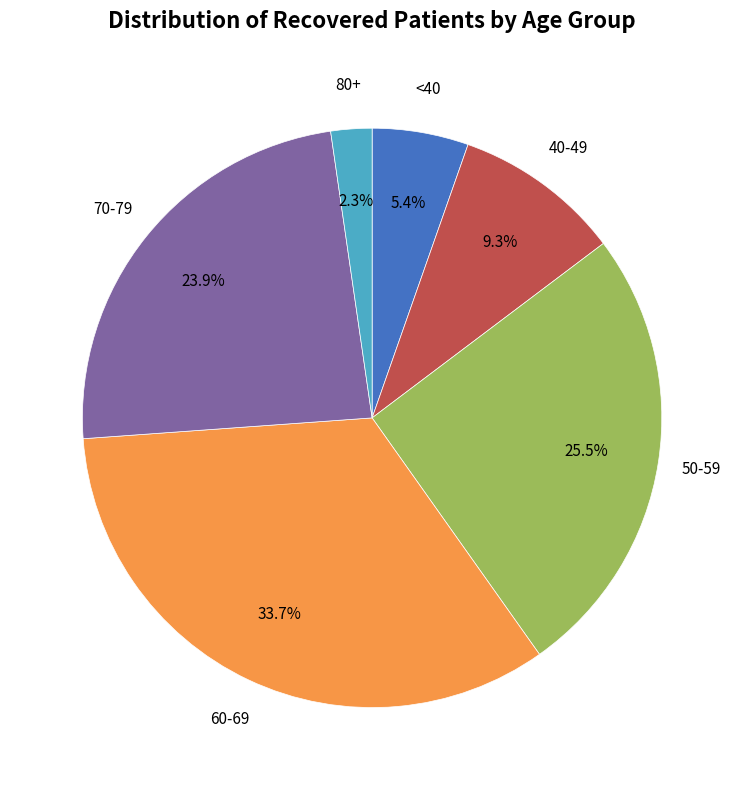

Is there any slice that represents more than half of the pie?

No